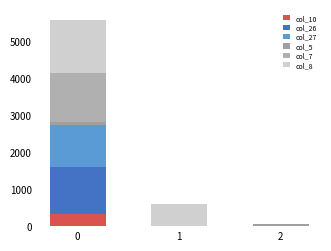

Which series has the largest range (max minus min)?

col_8